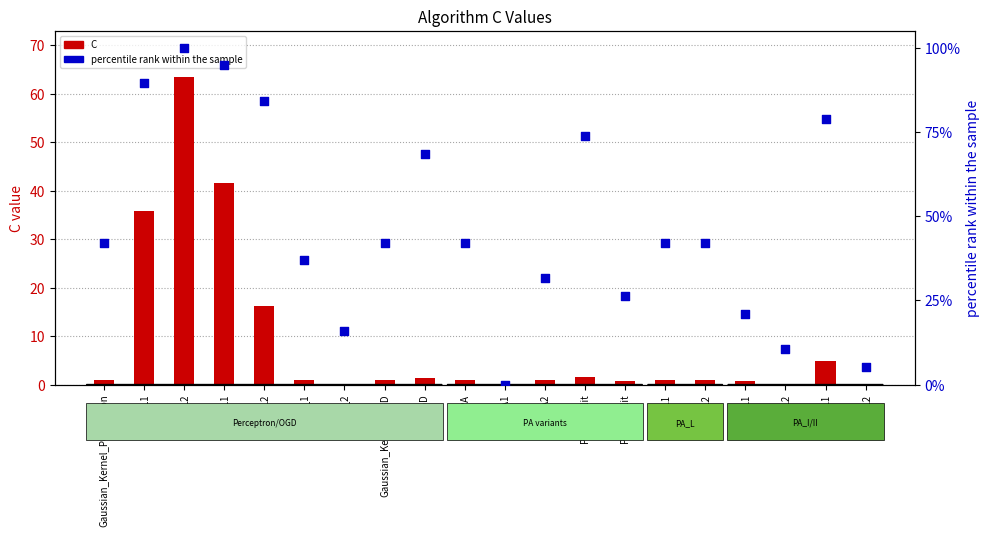

What is the total value across all series at PA2_L2?

100.3